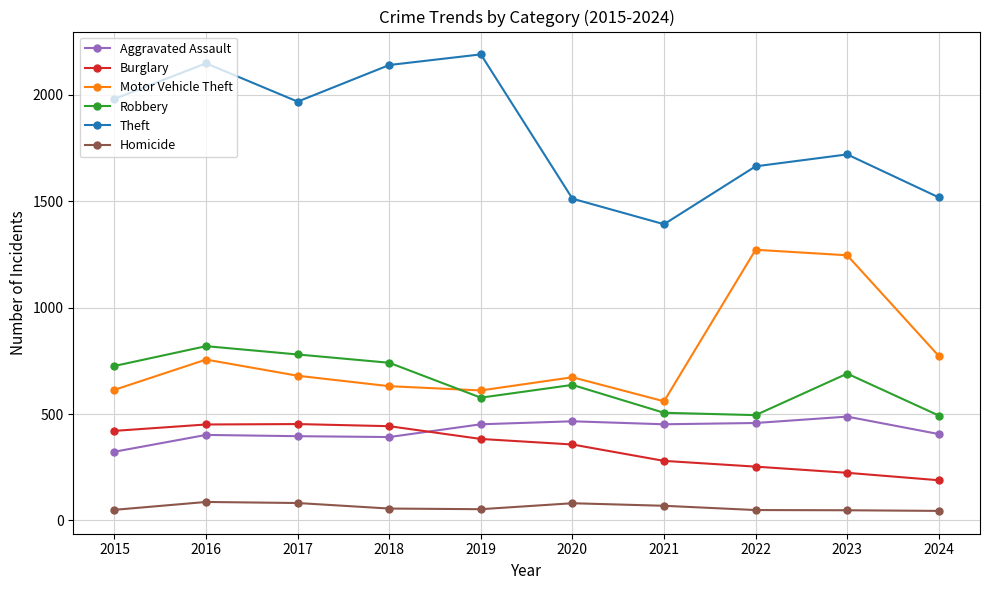

At which category does Theft reach its first local peak?

2016